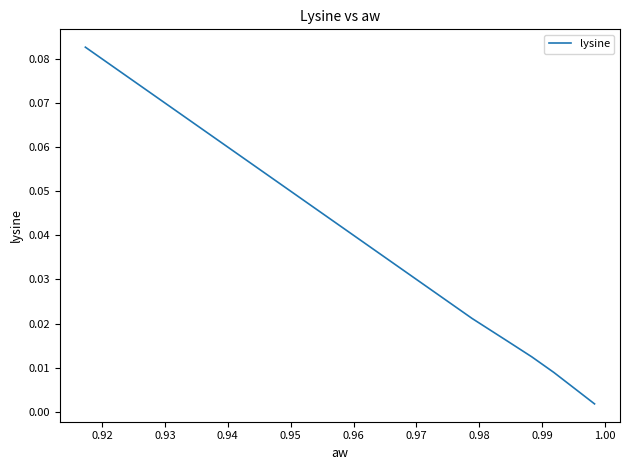

True or false: the data shows 0.0 at 0.96.

True